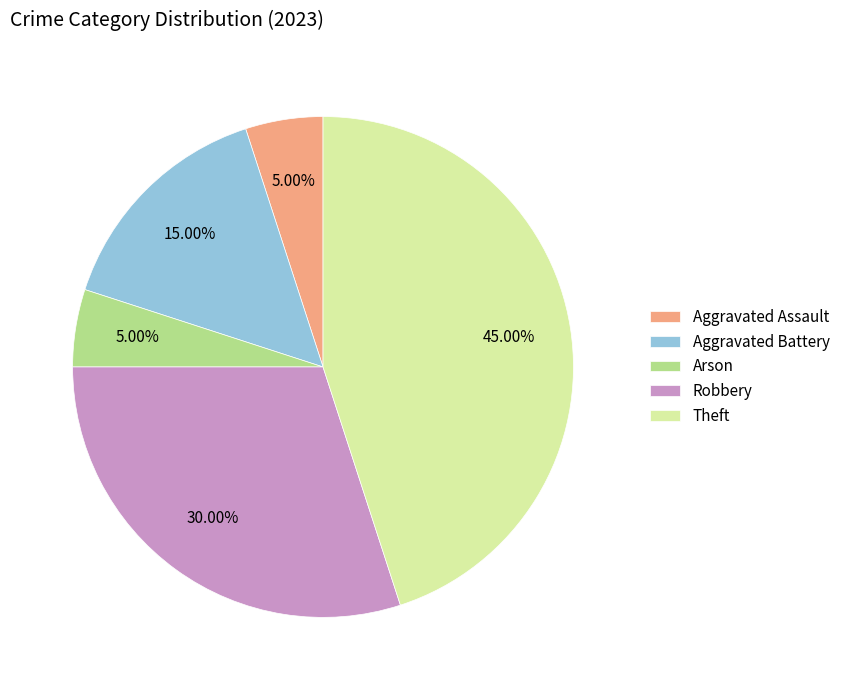

What is the ratio of the value at Aggravated Battery to the value at Robbery?

0.5